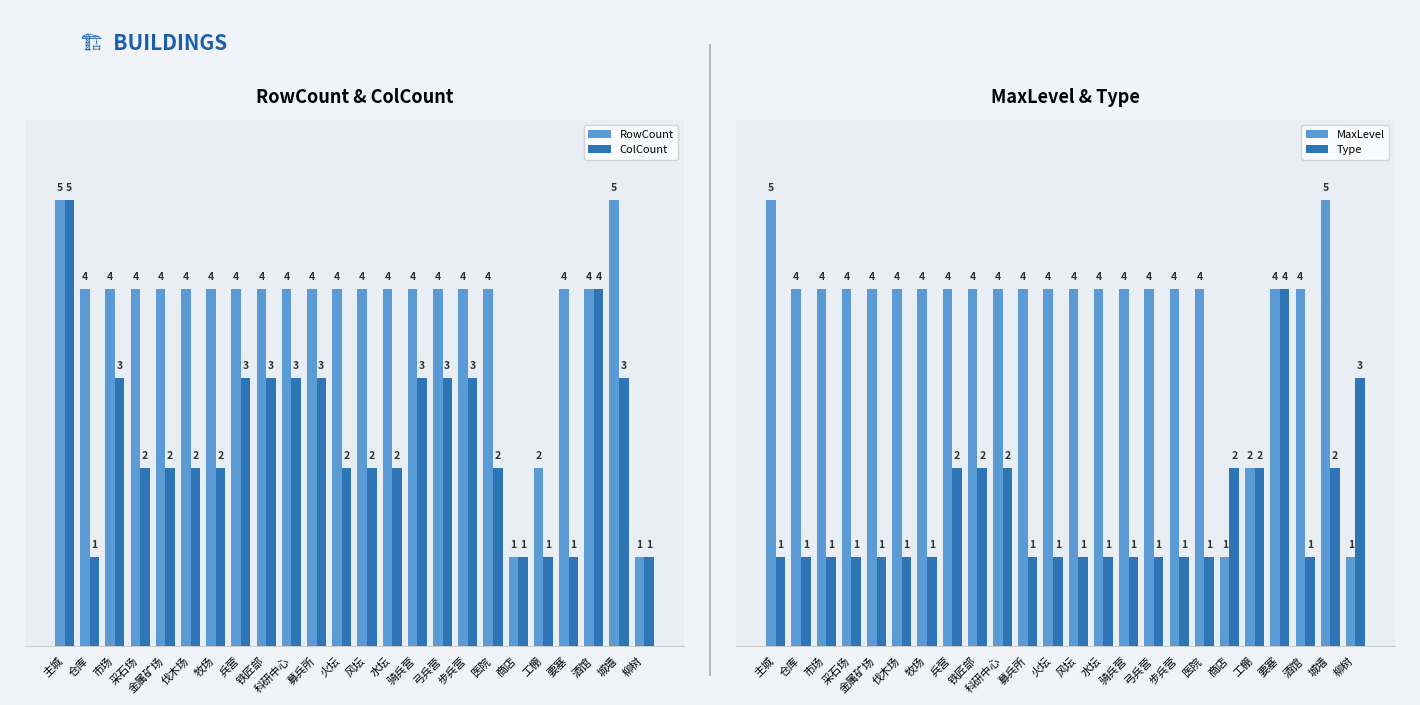

True or false: Type has a value of 1 at 火坛.

True